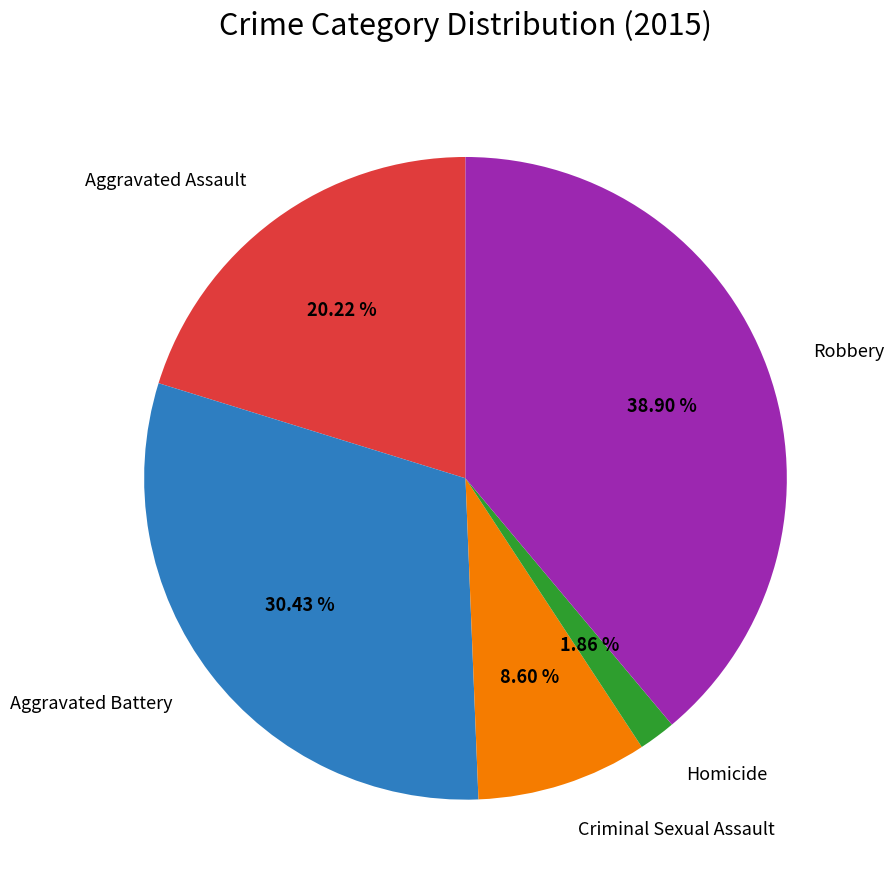

Is there any slice that represents more than half of the pie?

No